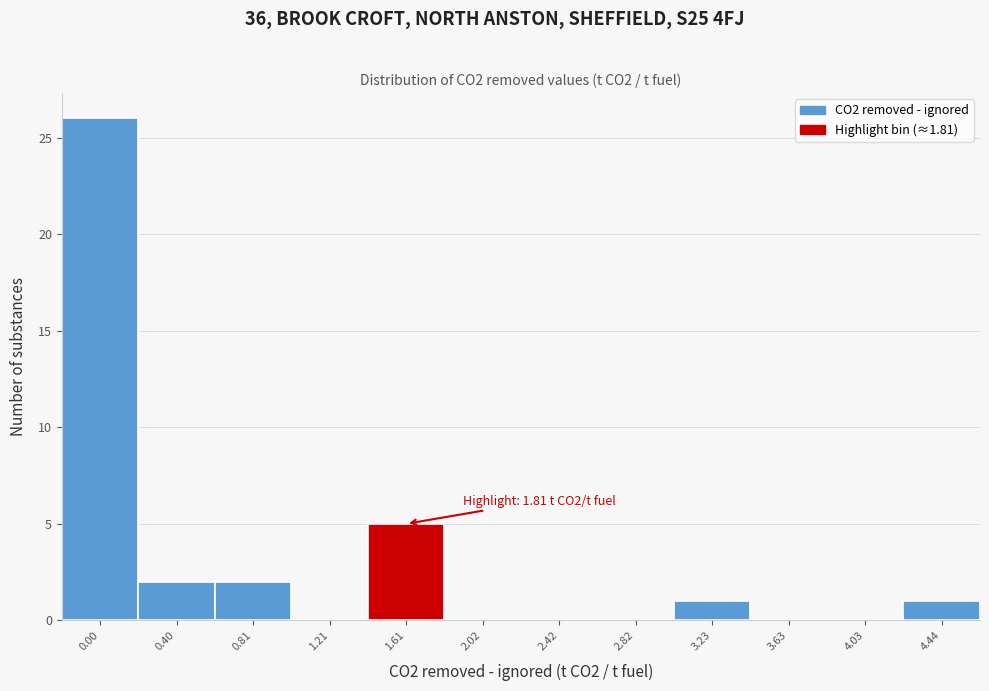

Reading left to right, list all the values displayed in this chart.

0.00=26	0.40=2	0.81=2	1.21=0	1.61=5	2.02=0	2.42=0	2.82=0	3.23=1	3.63=0	4.03=0	4.44=1